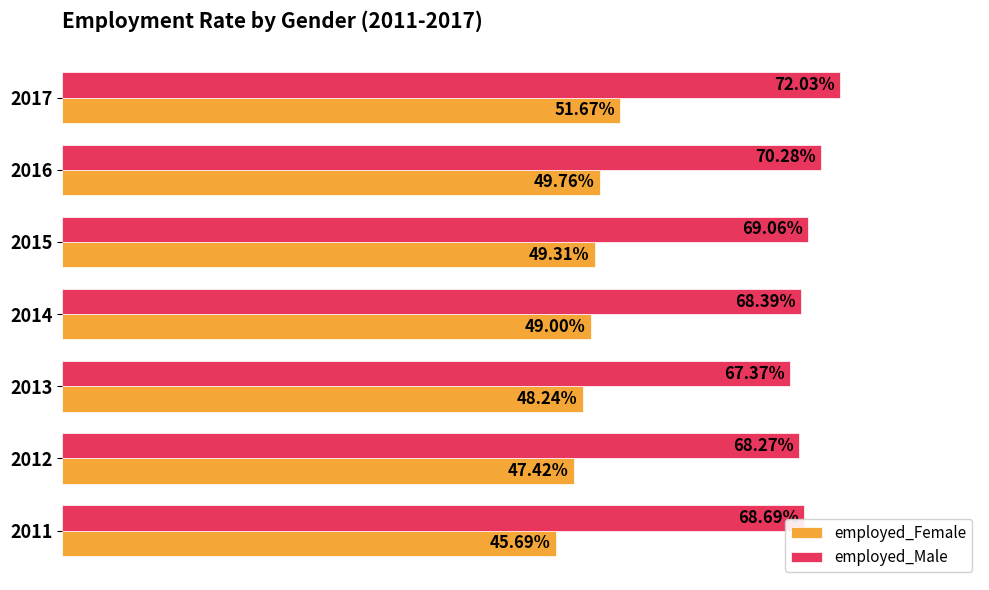

What are all the series names shown in the legend?

employed_Female, employed_Male